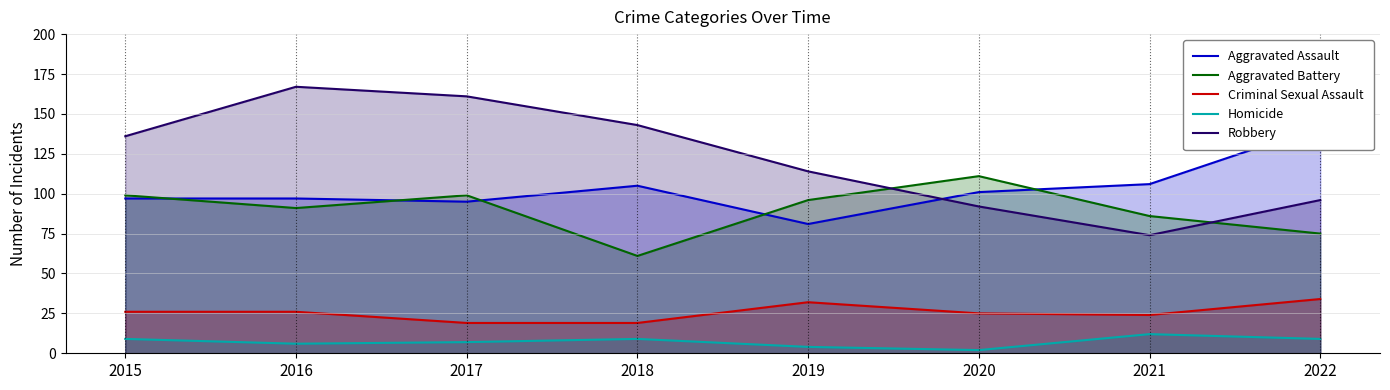

Reading left to right, transcribe all the data shown in this chart.

Aggravated Assault: 97	97	95	105	81	101	106	142
Aggravated Battery: 99	91	99	61	96	111	86	75
Criminal Sexual Assault: 26	26	19	19	32	25	24	34
Homicide: 9	6	7	9	4	2	12	9
Robbery: 136	167	161	143	114	92	74	96